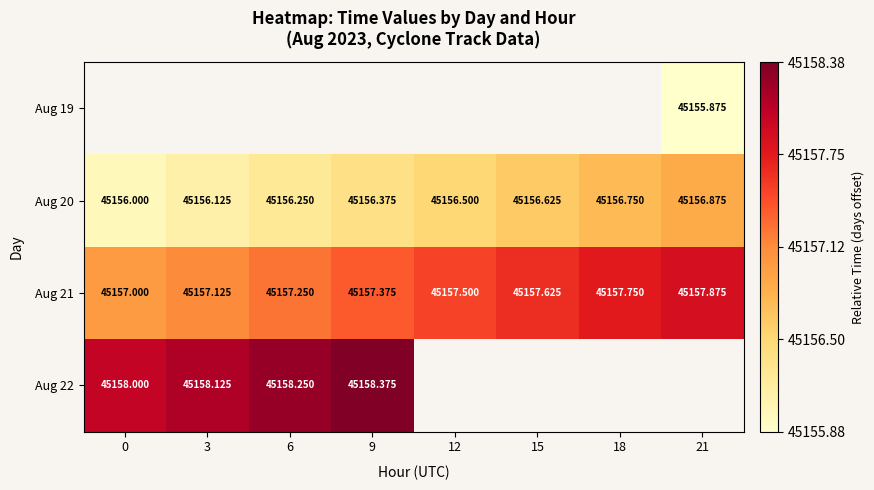

Which series changed the most between 3 and 12?

Aug 20